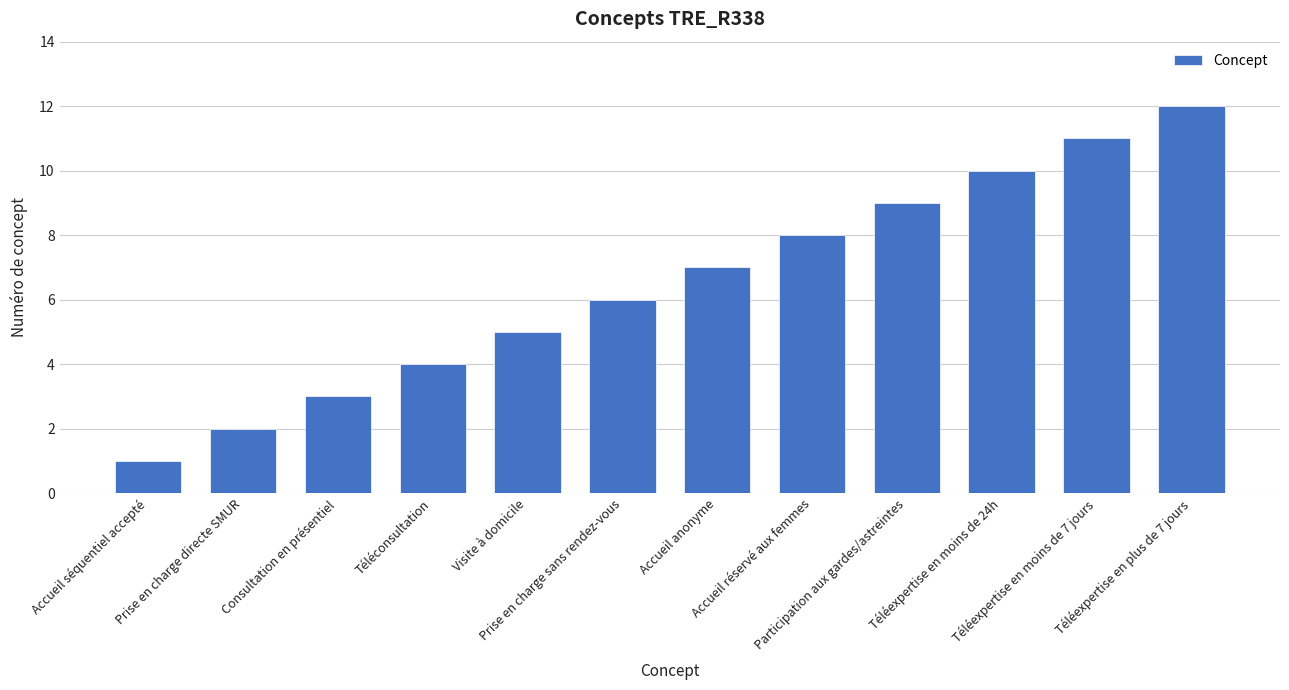

The chart shows a value of 17 at Téléexpertise en plus de 7 jours. True or false?

False